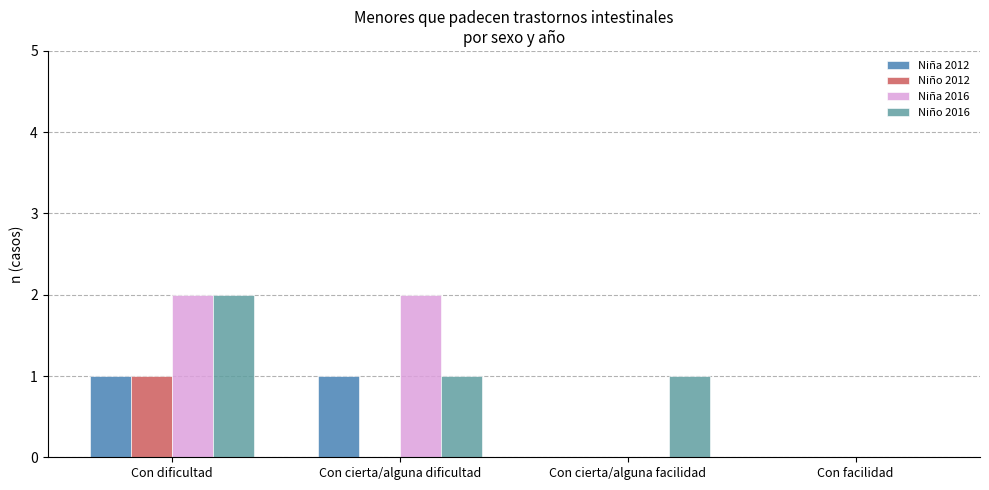

At which category is the sum across all series the highest?

Con dificultad